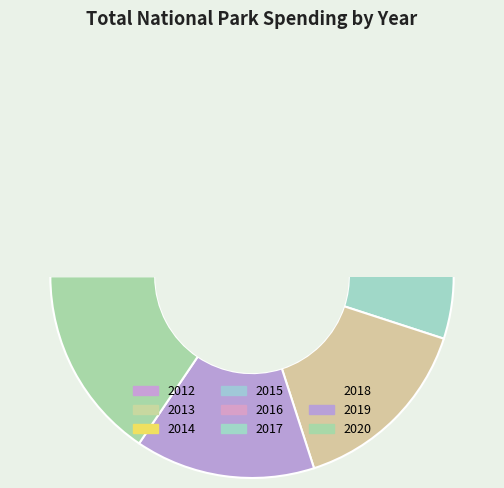

Combined, what portion of the pie is 2013 and 2017?

18.4%